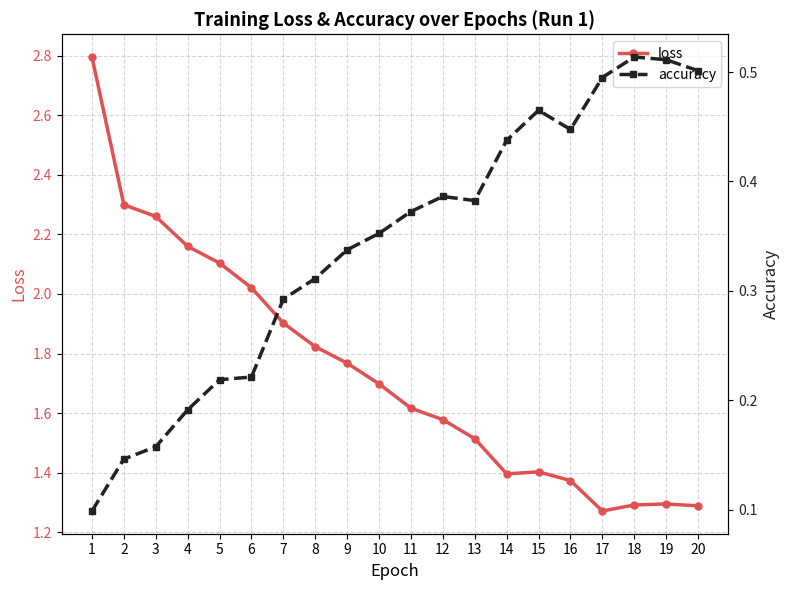

The loss series shows 0.7 at 17. True or false?

False